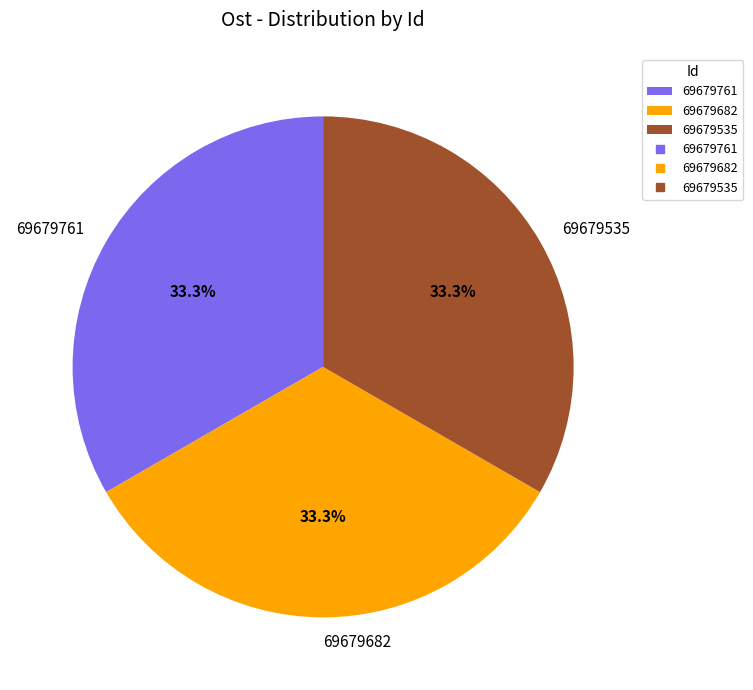

To the nearest percent, what is the average slice percentage?

33%